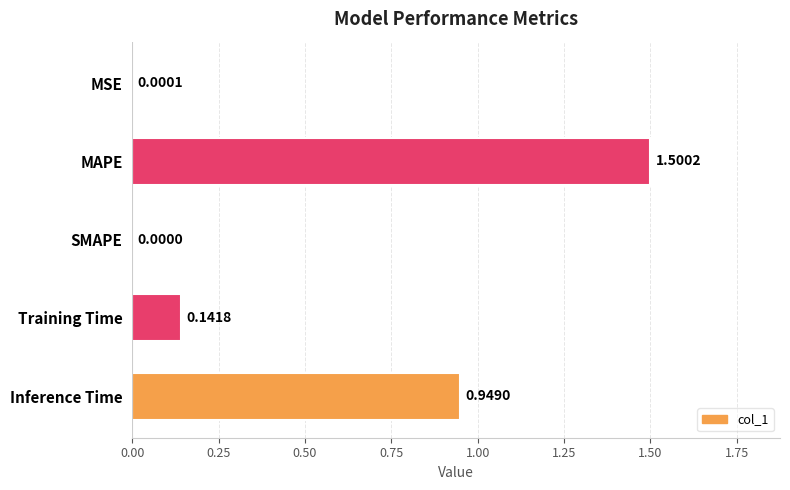

What is the sum of the values at Inference Time and MAPE?

2.4